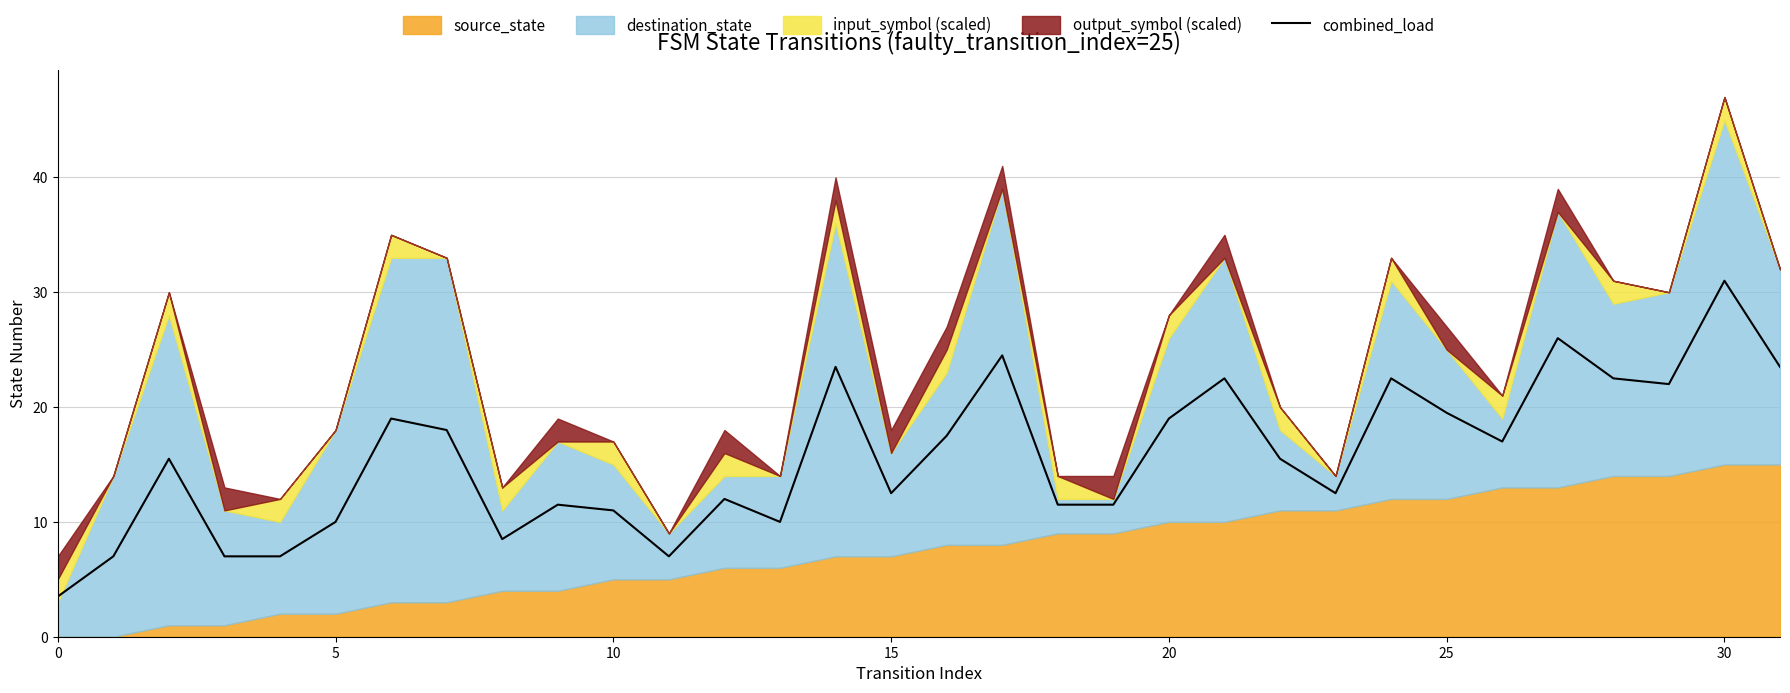

True or false: combined_load has a value of 12.5 at 15.

True